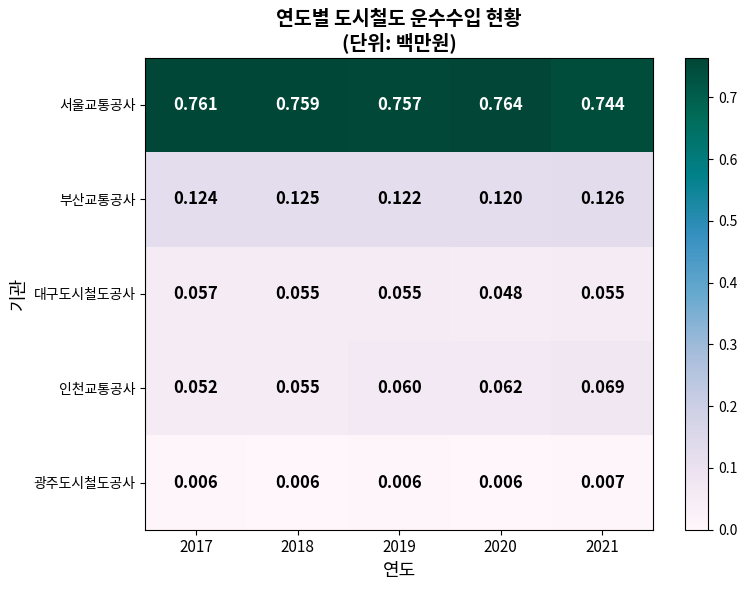

Which series has the largest range (max minus min)?

서울교통공사